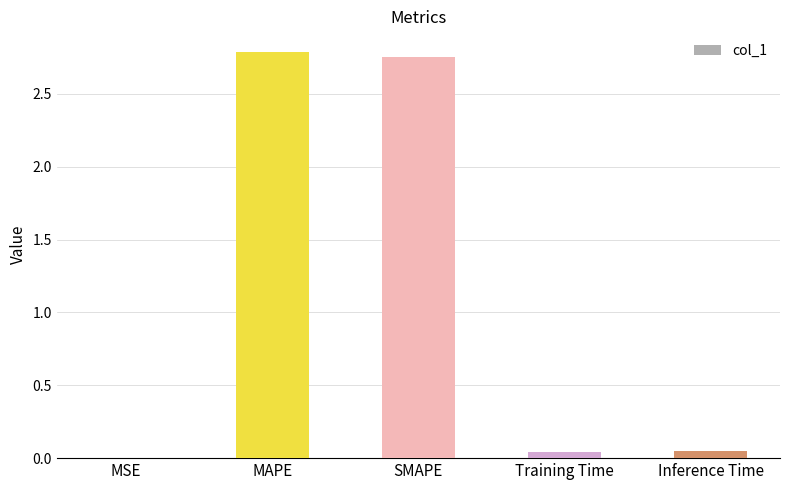

What is the change in value from MAPE to Inference Time?

-2.7